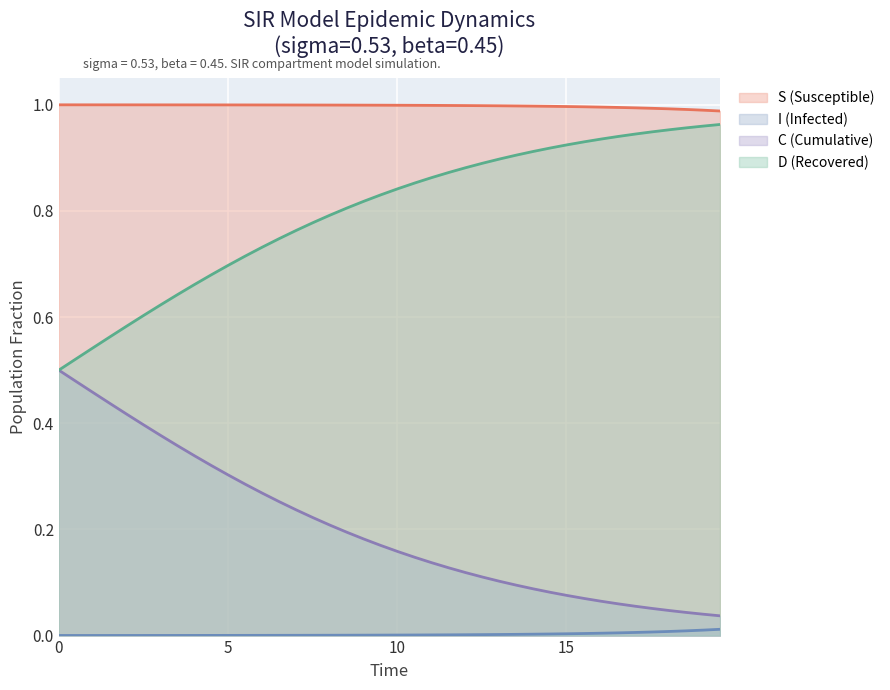

Which series has the largest range (max minus min)?

D (Recovered)